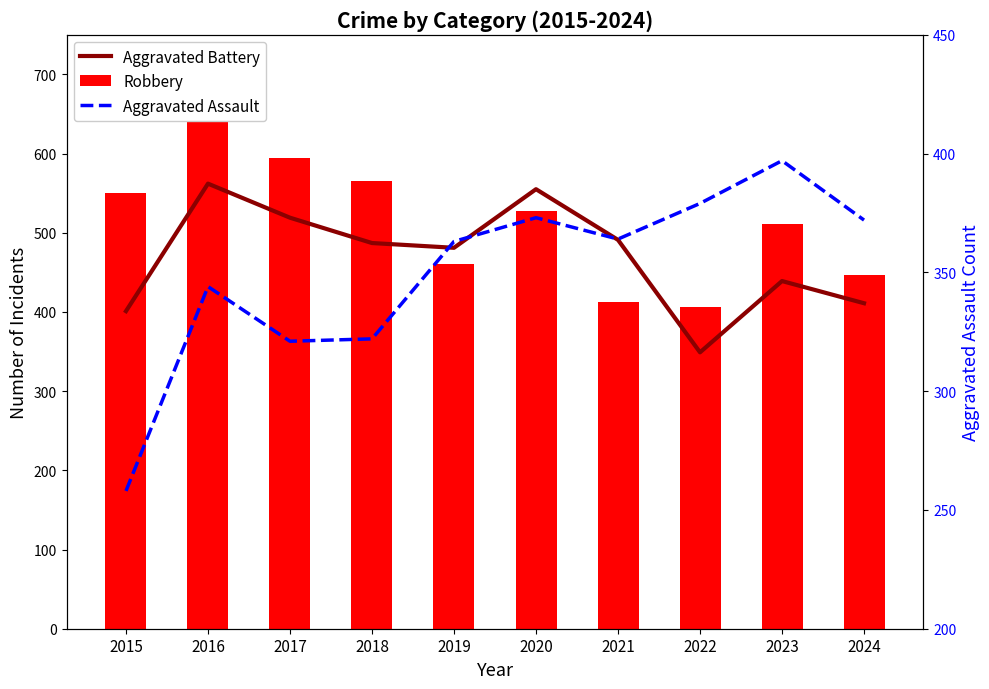

Are the bars horizontal?

No